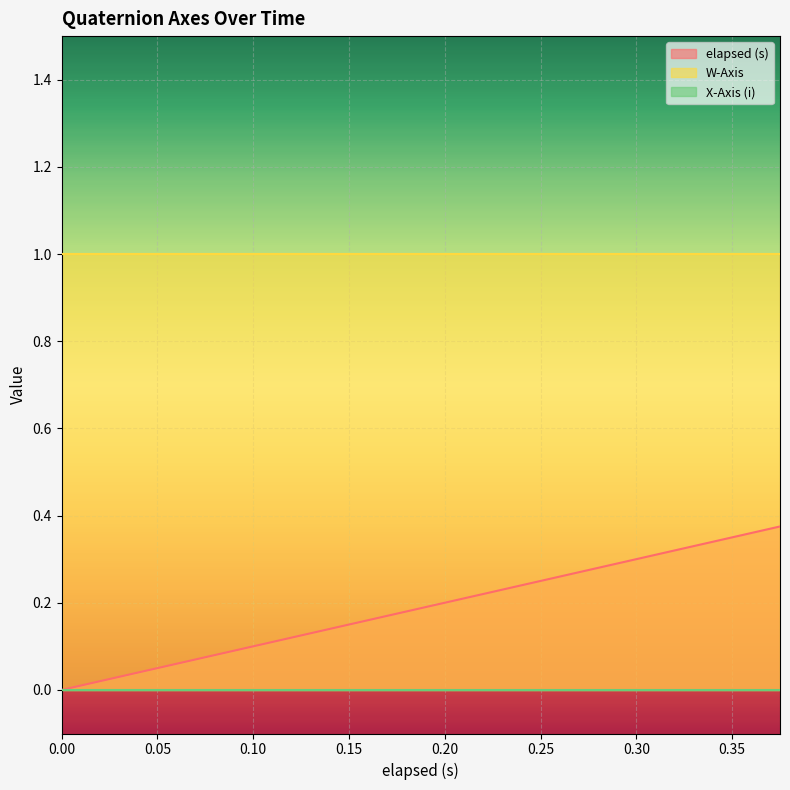

True or false: elapsed (s) has a value of 0.3 at 0.33.

True